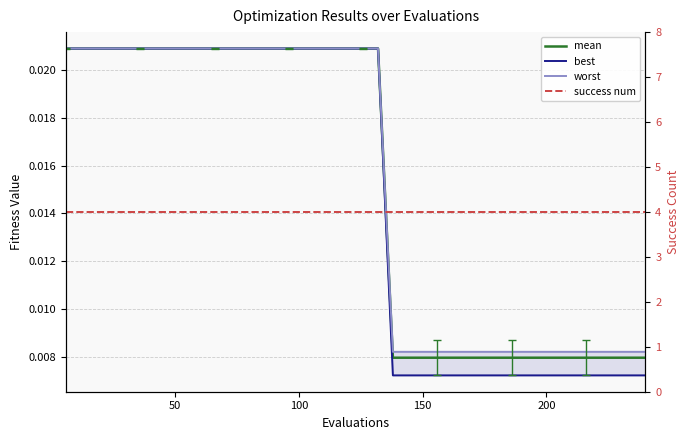

Reading right to left, list all the values displayed in this chart.

mean: 0.0	0.0	0.0	0.0	0.0	0.0	0.0	0.0	0.0	0.0	0.0	0.0	0.0	0.0	0.0	0.0	0.0	0.0	0.0	0.0	0.0	0.0	0.0	0.0	0.0	0.0	0.0	0.0	0.0	0.0	0.0	0.0	0.0	0.0	0.0	0.0	0.0	0.0	0.0	0.0
best: 0.0	0.0	0.0	0.0	0.0	0.0	0.0	0.0	0.0	0.0	0.0	0.0	0.0	0.0	0.0	0.0	0.0	0.0	0.0	0.0	0.0	0.0	0.0	0.0	0.0	0.0	0.0	0.0	0.0	0.0	0.0	0.0	0.0	0.0	0.0	0.0	0.0	0.0	0.0	0.0
worst: 0.0	0.0	0.0	0.0	0.0	0.0	0.0	0.0	0.0	0.0	0.0	0.0	0.0	0.0	0.0	0.0	0.0	0.0	0.0	0.0	0.0	0.0	0.0	0.0	0.0	0.0	0.0	0.0	0.0	0.0	0.0	0.0	0.0	0.0	0.0	0.0	0.0	0.0	0.0	0.0
success num: 4.0	4.0	4.0	4.0	4.0	4.0	4.0	4.0	4.0	4.0	4.0	4.0	4.0	4.0	4.0	4.0	4.0	4.0	4.0	4.0	4.0	4.0	4.0	4.0	4.0	4.0	4.0	4.0	4.0	4.0	4.0	4.0	4.0	4.0	4.0	4.0	4.0	4.0	4.0	4.0